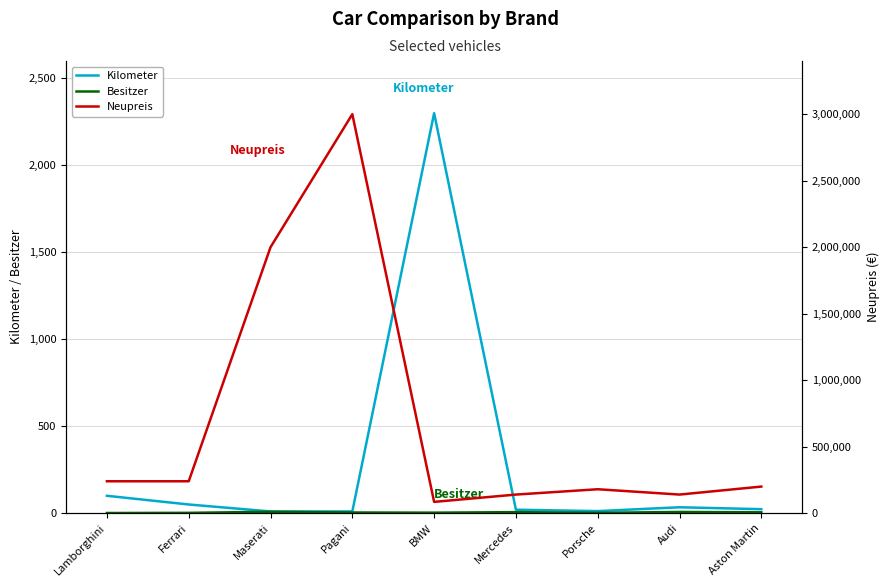

What is the sum of the Kilometer values at Pagani and BMW?

2310